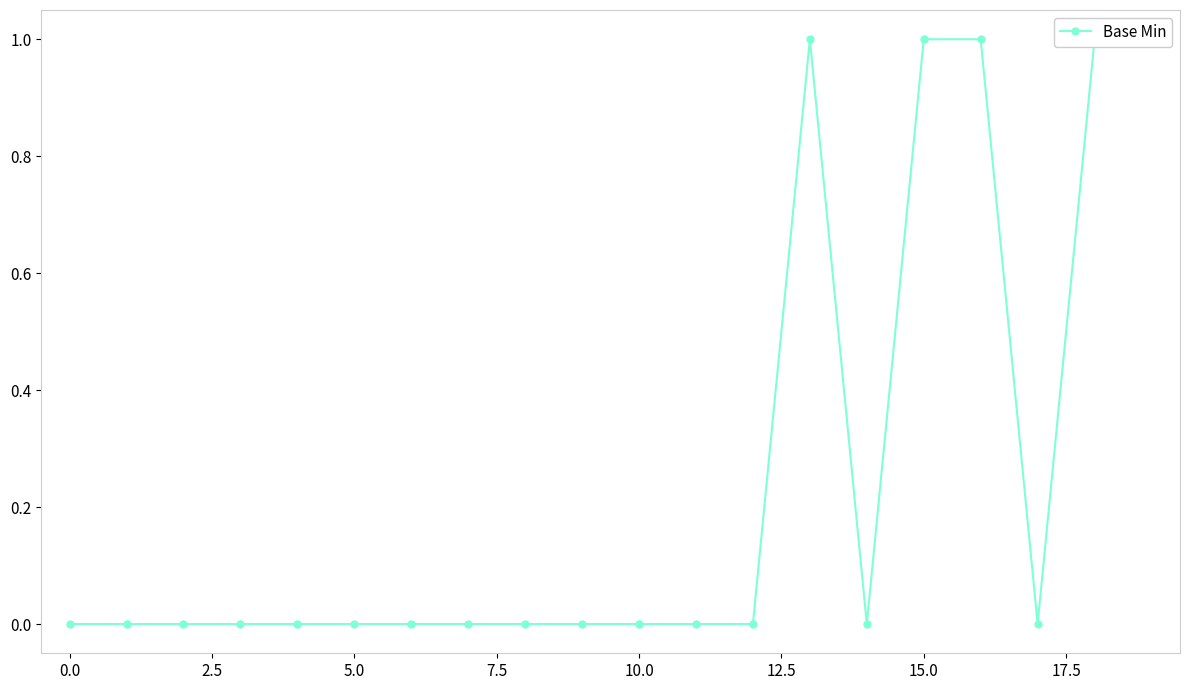

What position from the right is 14?

6